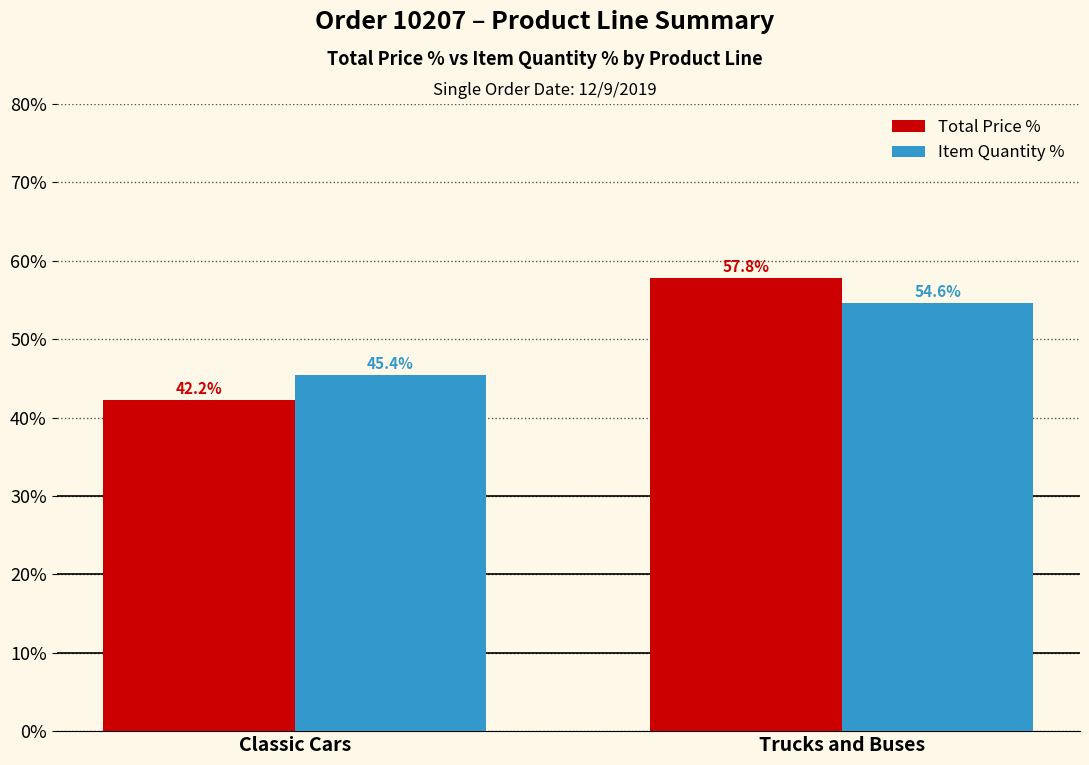

Does the chart contain any negative values?

No